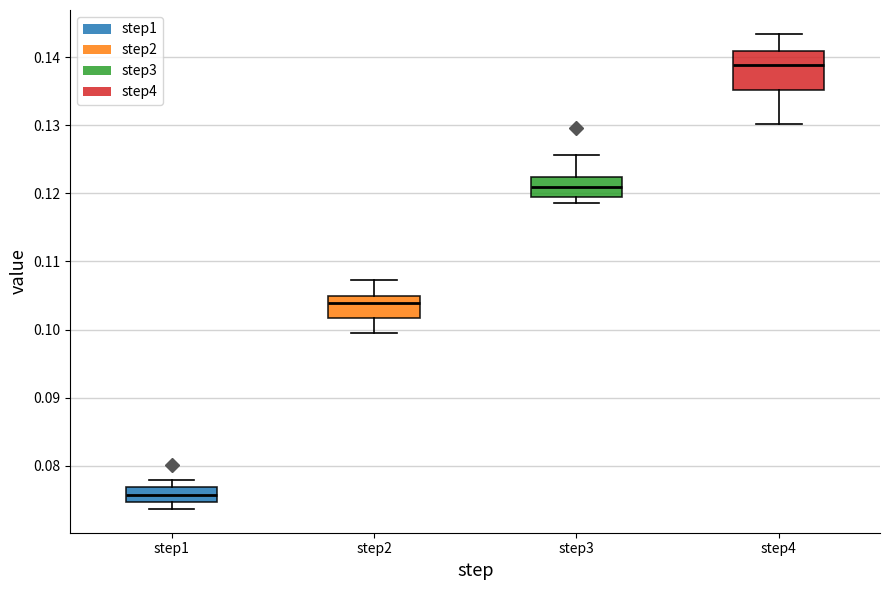

Reading left to right, transcribe this box plot: for each box, give where its median line is, the range the box spans, and where its two whiskers end, as read against the y-axis. The values are not printed on the chart, so give them approximately, as read against the axis.

step1: median 0.076, box 0.075 to 0.077, whiskers 0.074 to 0.078
step2: median 0.104, box 0.102 to 0.105, whiskers 0.099 to 0.107
step3: median 0.121, box 0.119 to 0.122, whiskers 0.119 (just below the box's lower edge) to 0.126
step4: median 0.139, box 0.135 to 0.141, whiskers 0.130 to 0.143